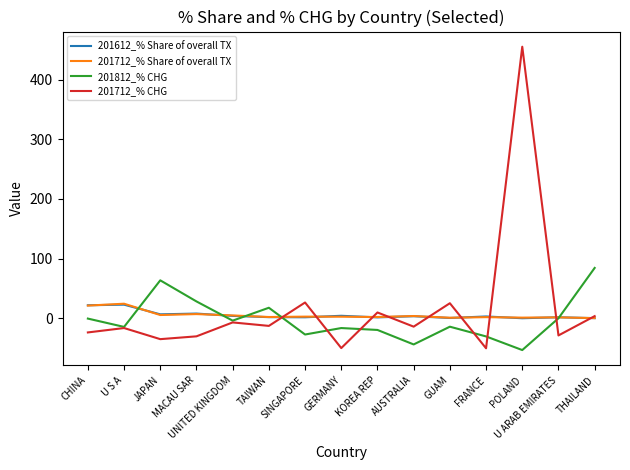

Which series has the widest spread of values?

201712_% CHG